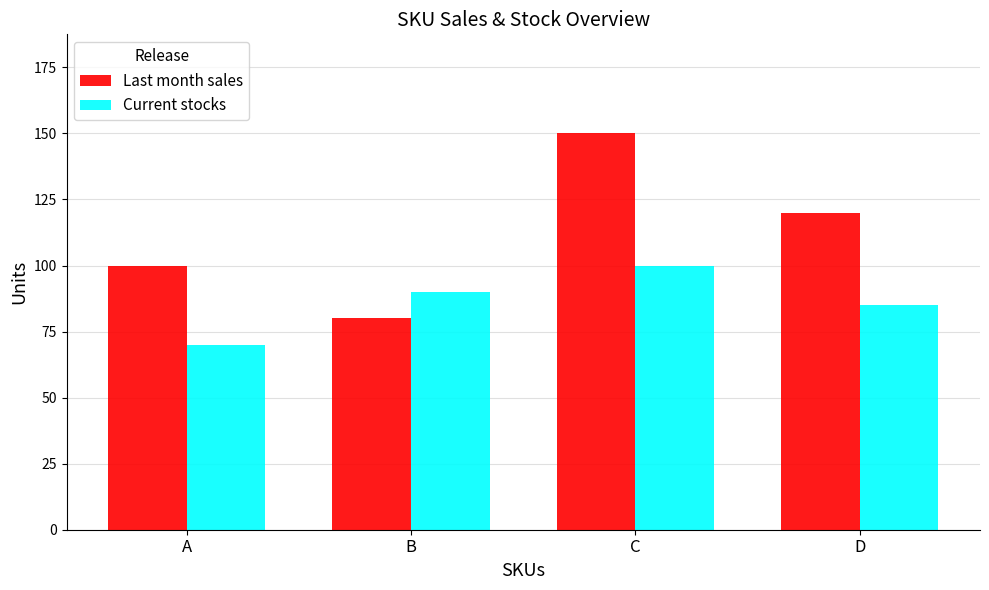

What is the total value across all series at A?

170